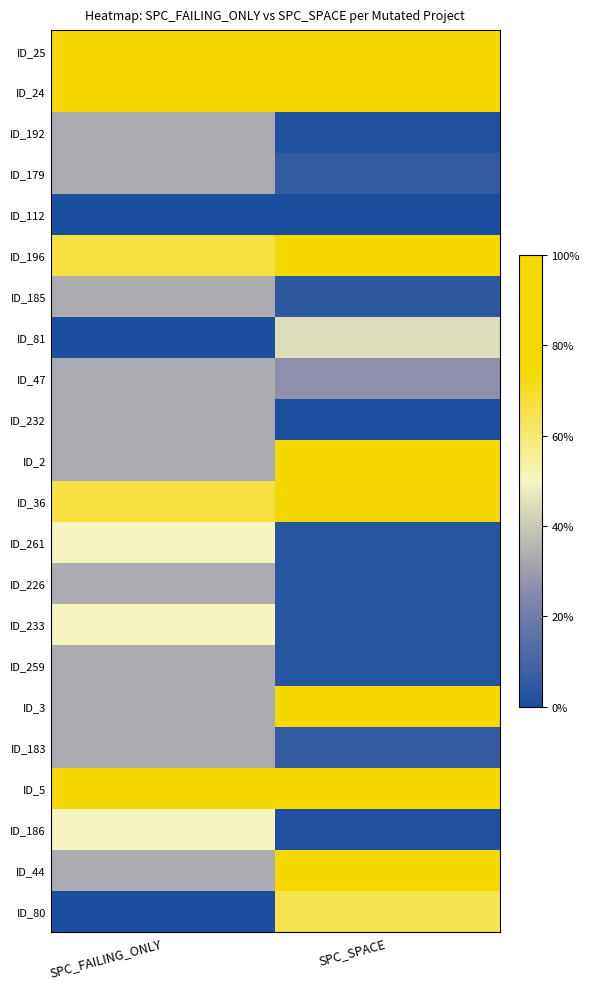

Reading left to right, list all the values displayed in this chart.

ID_25: SPC_FAILING_ONLY=1.0	SPC_SPACE=0.9
ID_24: SPC_FAILING_ONLY=1.0	SPC_SPACE=0.9
ID_192: SPC_FAILING_ONLY=0.3	SPC_SPACE=0.0
ID_179: SPC_FAILING_ONLY=0.3	SPC_SPACE=0.1
ID_112: SPC_FAILING_ONLY=0.0	SPC_SPACE=0.0
ID_196: SPC_FAILING_ONLY=0.7	SPC_SPACE=1.0
ID_185: SPC_FAILING_ONLY=0.3	SPC_SPACE=0.0
ID_81: SPC_FAILING_ONLY=0.0	SPC_SPACE=0.4
ID_47: SPC_FAILING_ONLY=0.3	SPC_SPACE=0.3
ID_232: SPC_FAILING_ONLY=0.3	SPC_SPACE=0.0
ID_2: SPC_FAILING_ONLY=0.3	SPC_SPACE=0.8
ID_36: SPC_FAILING_ONLY=0.7	SPC_SPACE=0.7
ID_261: SPC_FAILING_ONLY=0.5	SPC_SPACE=0.0
ID_226: SPC_FAILING_ONLY=0.3	SPC_SPACE=0.0
ID_233: SPC_FAILING_ONLY=0.5	SPC_SPACE=0.0
ID_259: SPC_FAILING_ONLY=0.3	SPC_SPACE=0.0
ID_3: SPC_FAILING_ONLY=0.3	SPC_SPACE=0.8
ID_183: SPC_FAILING_ONLY=0.3	SPC_SPACE=0.1
ID_5: SPC_FAILING_ONLY=1.0	SPC_SPACE=0.9
ID_186: SPC_FAILING_ONLY=0.5	SPC_SPACE=0.0
ID_44: SPC_FAILING_ONLY=0.3	SPC_SPACE=0.8
ID_80: SPC_FAILING_ONLY=0.0	SPC_SPACE=0.6